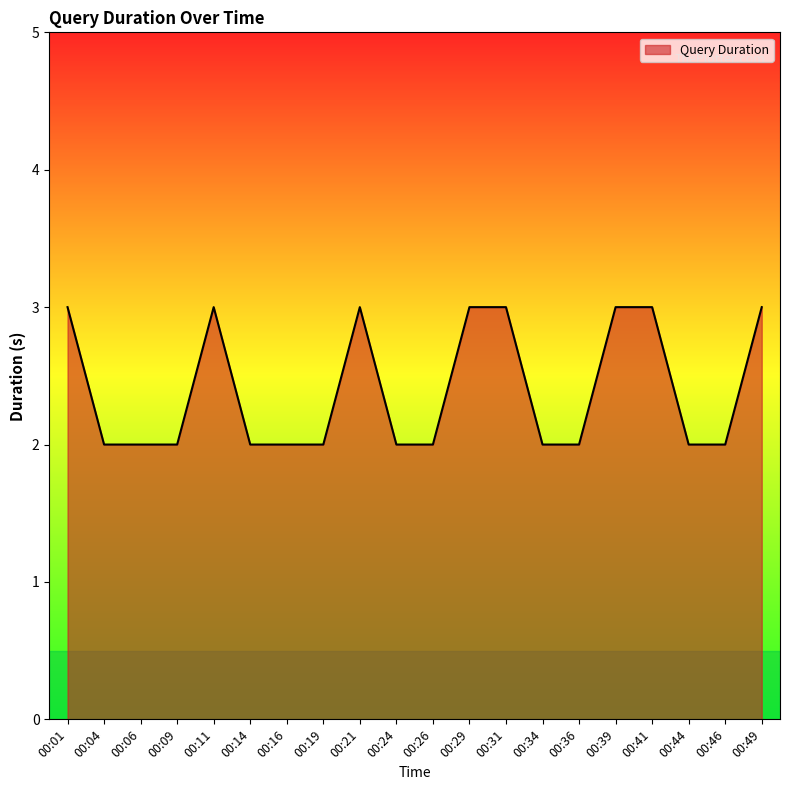

Count the number of categories in the chart.

20